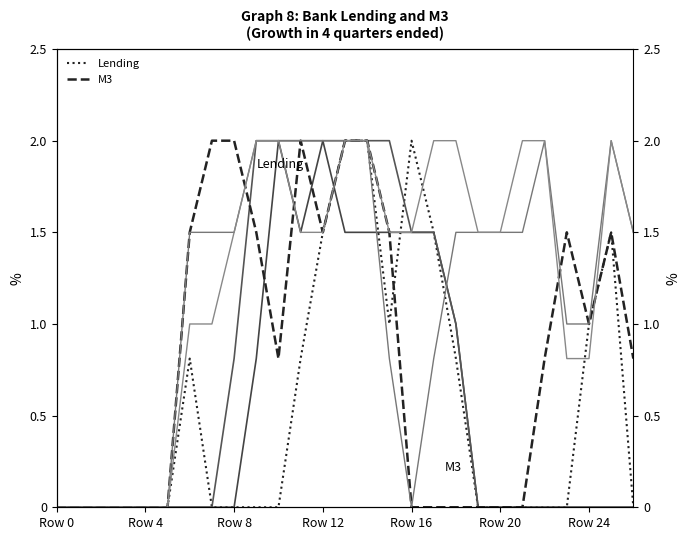

Which label corresponds to the largest value in the chart?

13